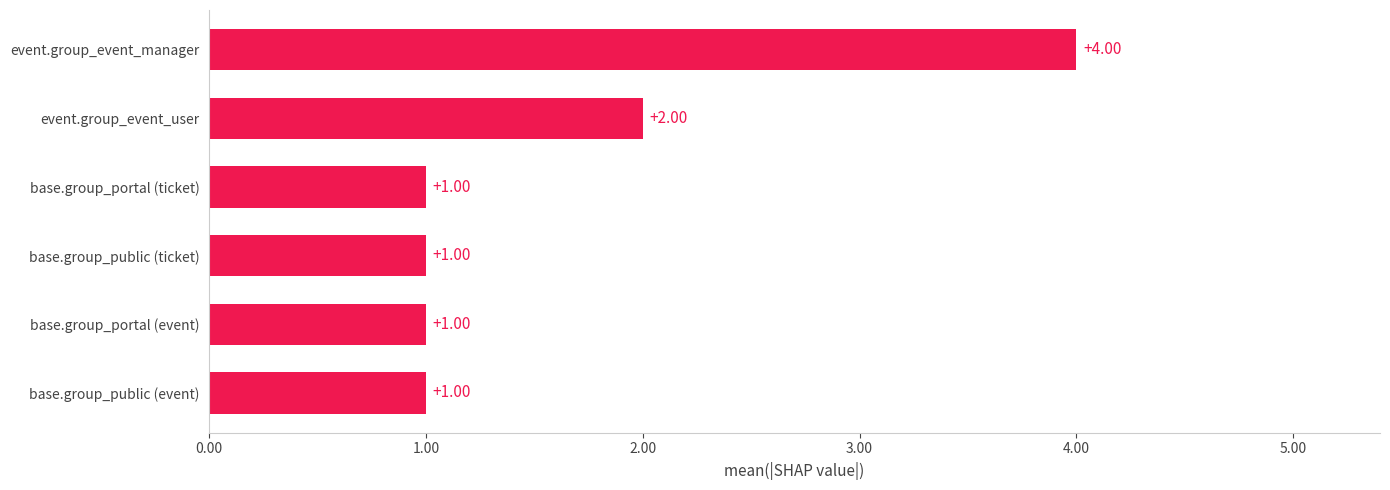

What is the minimum value shown in the chart?

1